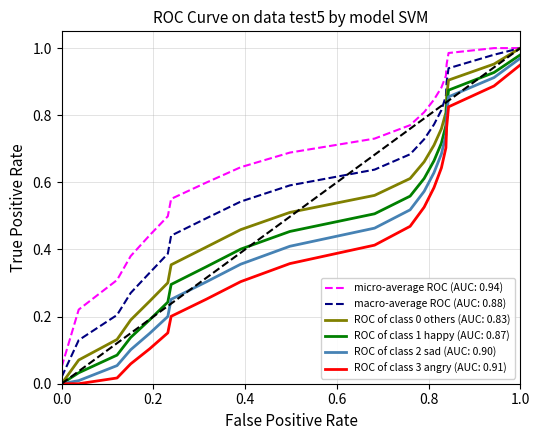

Which series has the largest total across all categories?

micro-average ROC (AUC: 0.94)